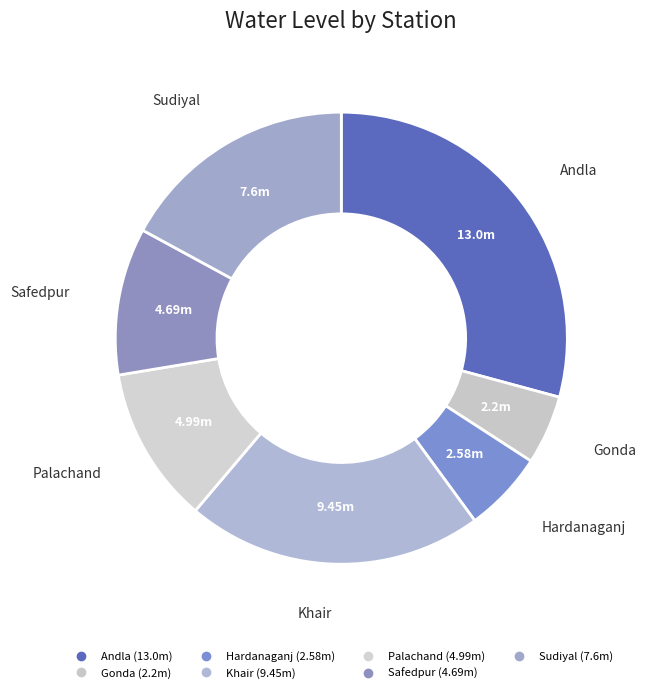

Count the number of slices in the pie.

7